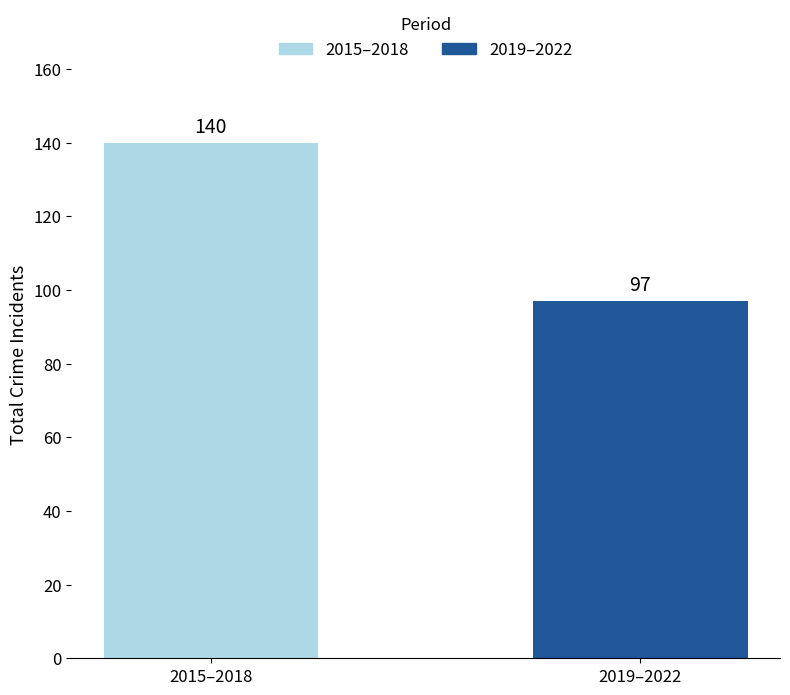

Reading left to right, list all the values displayed in this chart.

2015–2018=140	2019–2022=97